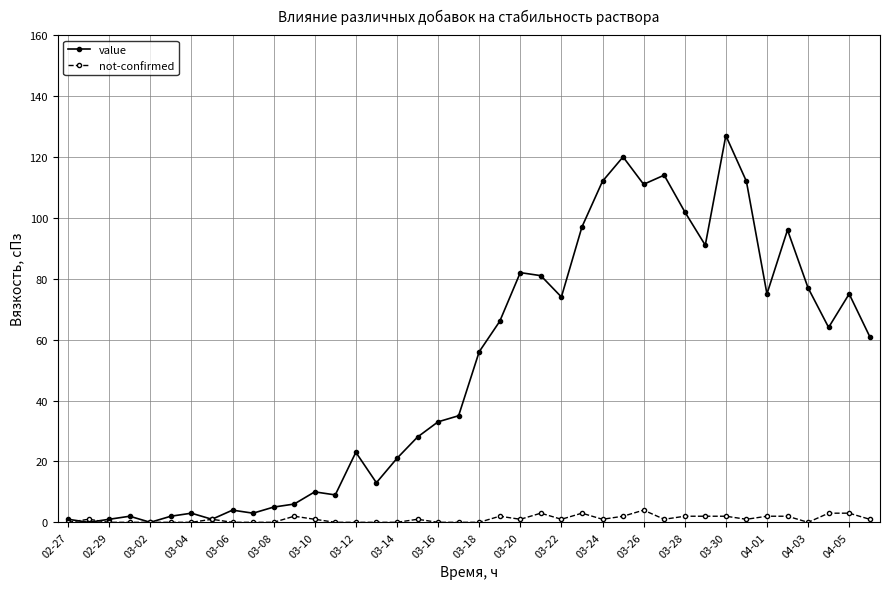

What is the maximum value shown in the chart?

127